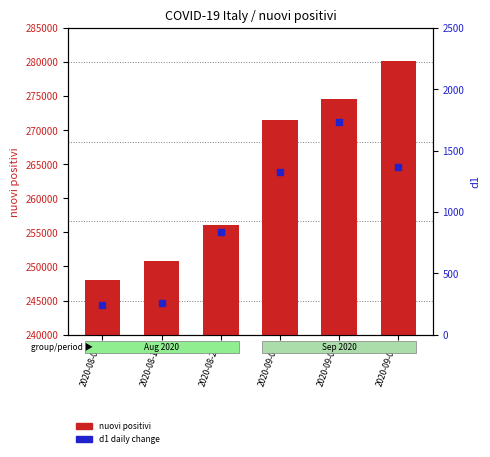

Which series contains the highest Y value?

nuovi positivi